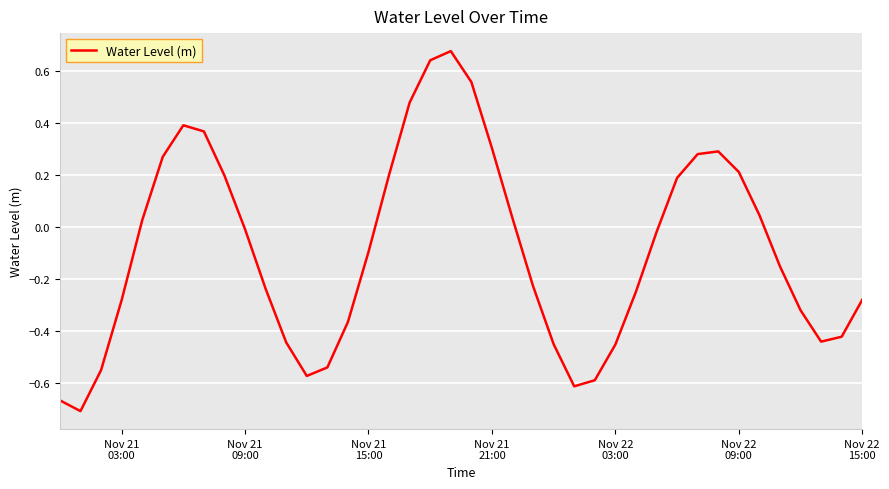

Reading right to left, list all the values displayed in this chart.

-0.3	-0.4	-0.4	-0.3	-0.2	0.0	0.2	0.3	0.3	0.2	-0.0	-0.3	-0.5	-0.6	-0.6	-0.5	-0.2	0.0	0.3	0.6	0.7	0.6	0.5	0.2	-0.1	-0.4	-0.5	-0.6	-0.4	-0.2	-0.0	0.2	0.4	0.4	0.3	0.0	-0.3	-0.6	-0.7	-0.7